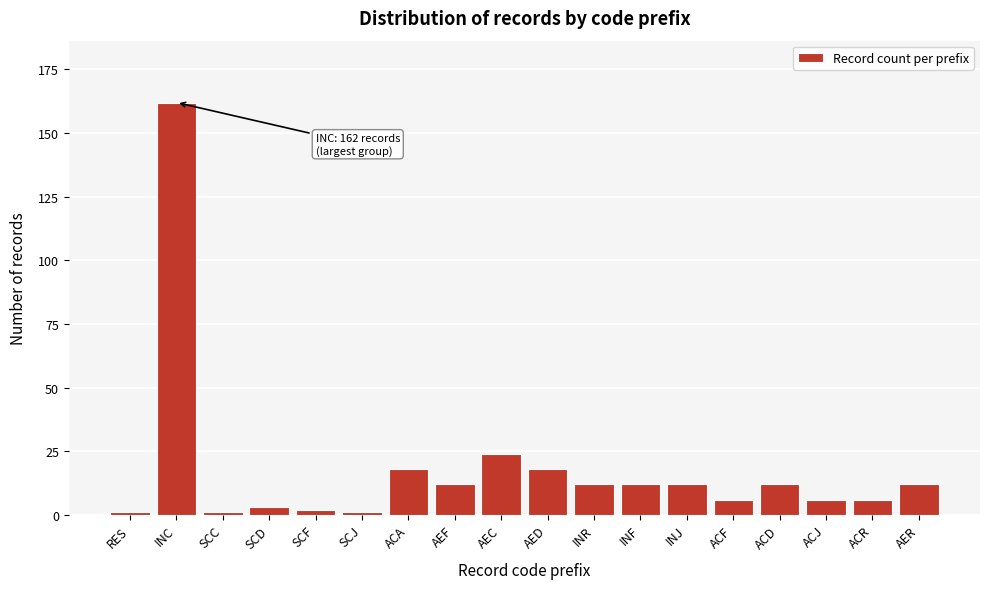

Reading left to right, list all the values displayed in this chart.

1	162	1	3	2	1	18	12	24	18	12	12	12	6	12	6	6	12